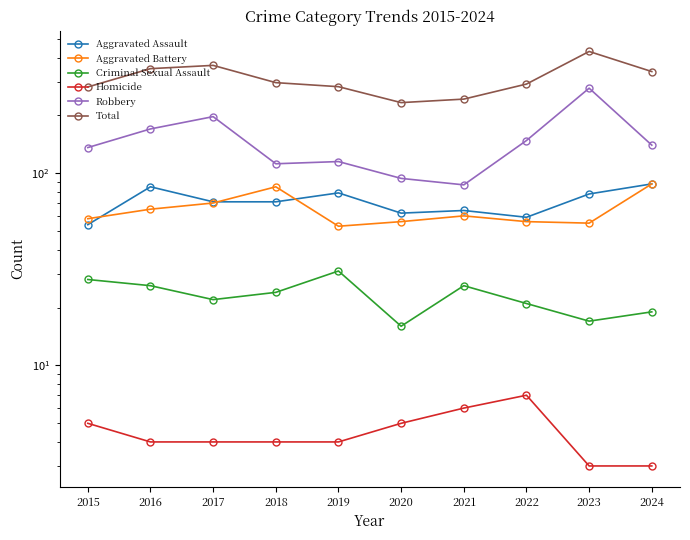

How many interior local valleys does the Total series have?

1